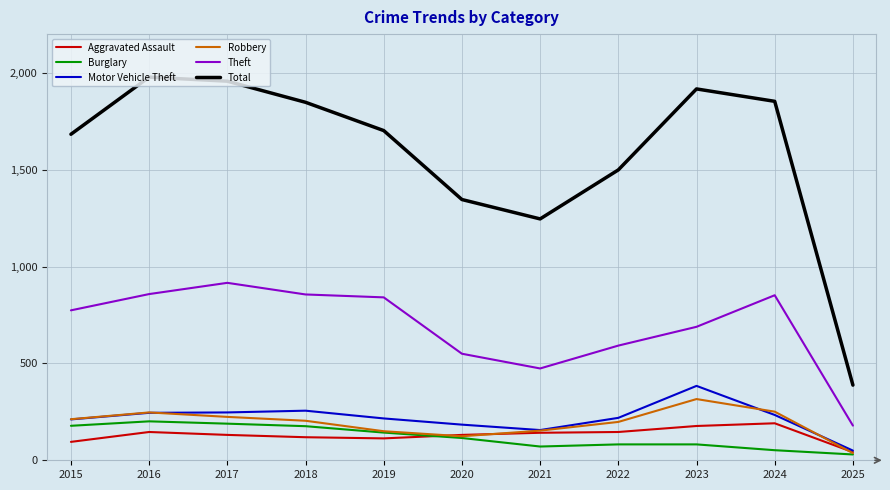

Which series has the largest total across all categories?

Total